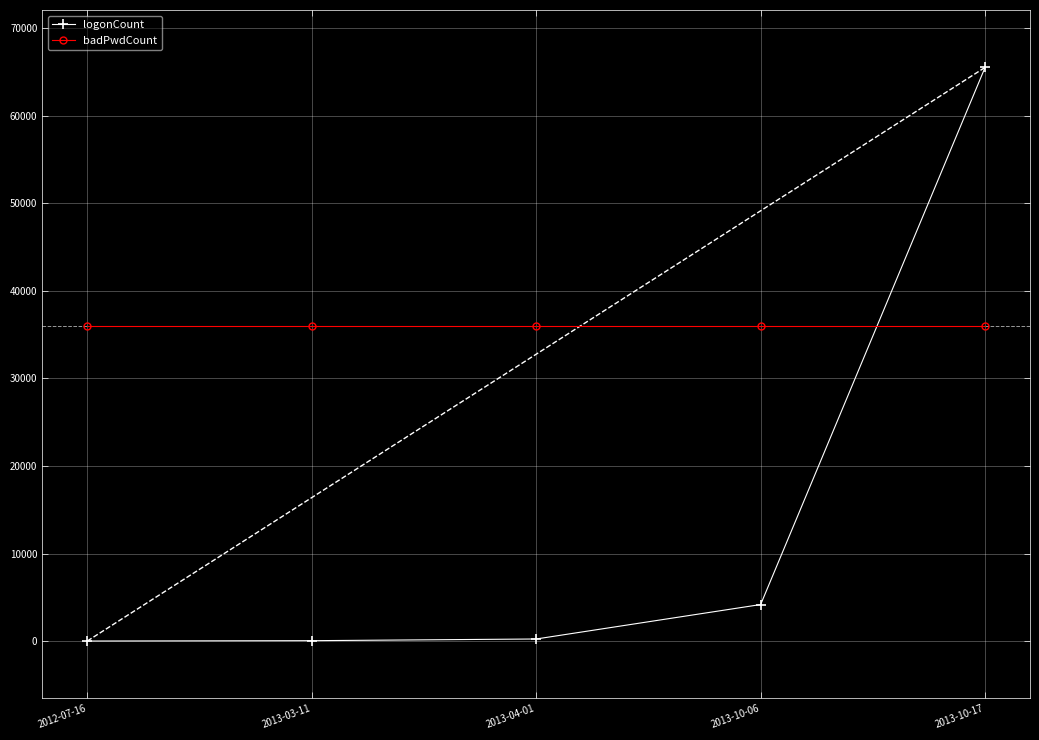

What position from the left is 2013-04-01?

3